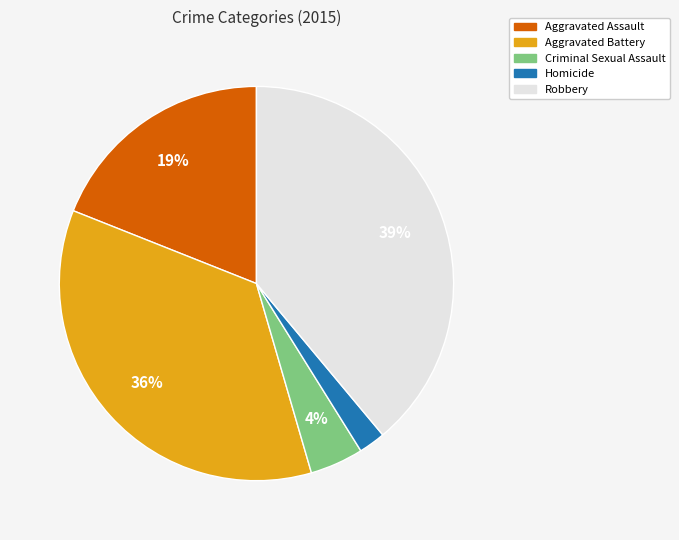

What is the smallest slice in the pie chart?

Homicide